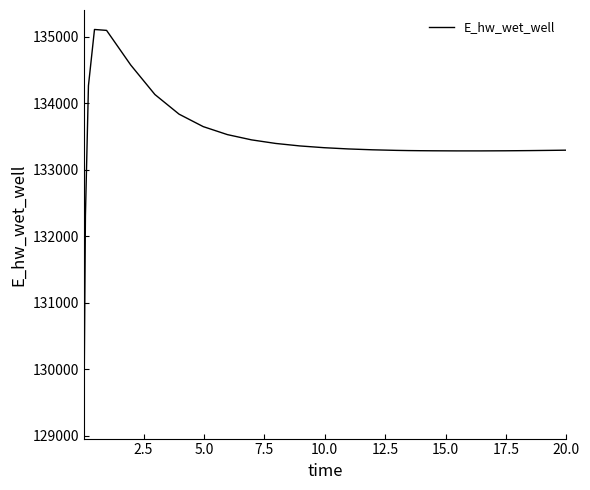

What is the difference between the second highest and second lowest values?

2787.2